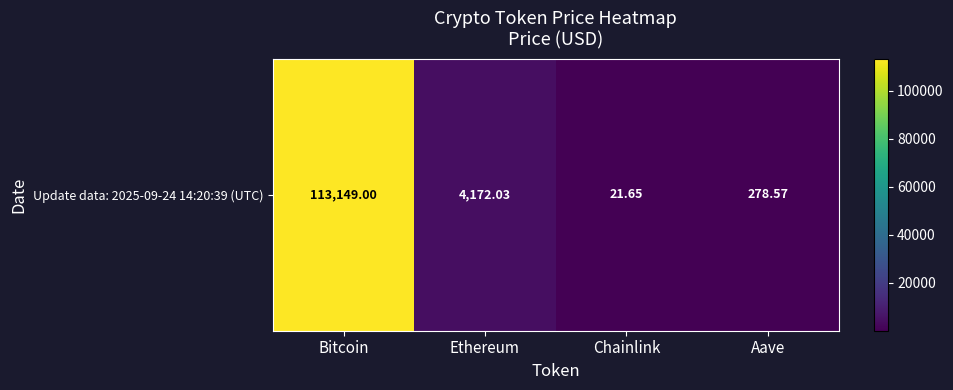

Reading left to right, transcribe all the data shown in this chart.

113149.0	4172.0	21.6	278.6